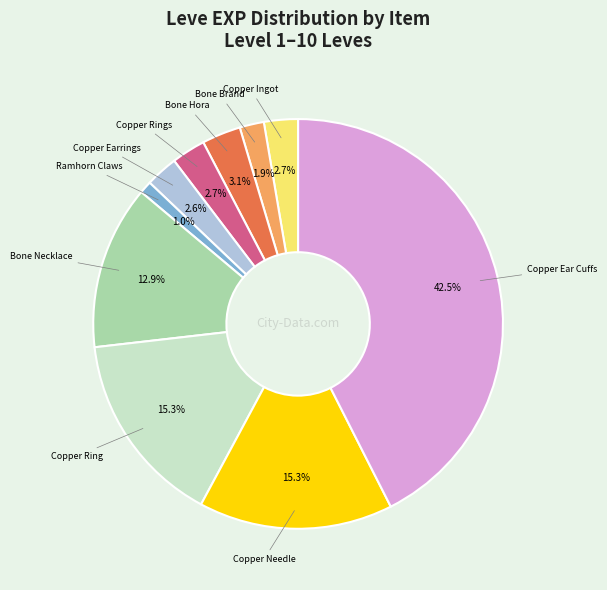

Does any single category account for the majority?

No